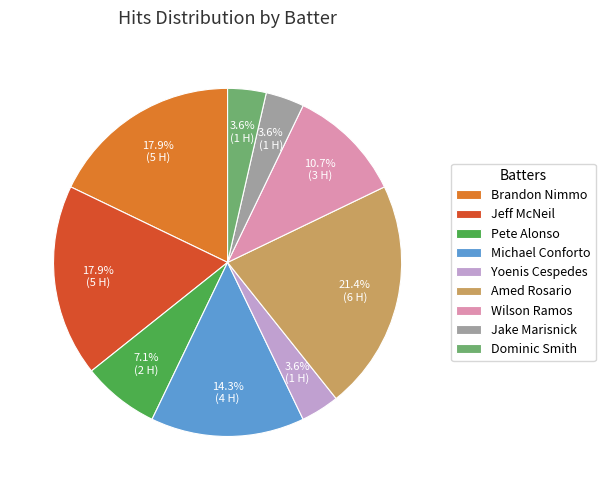

Between Amed Rosario and Michael Conforto, which is larger?

Amed Rosario